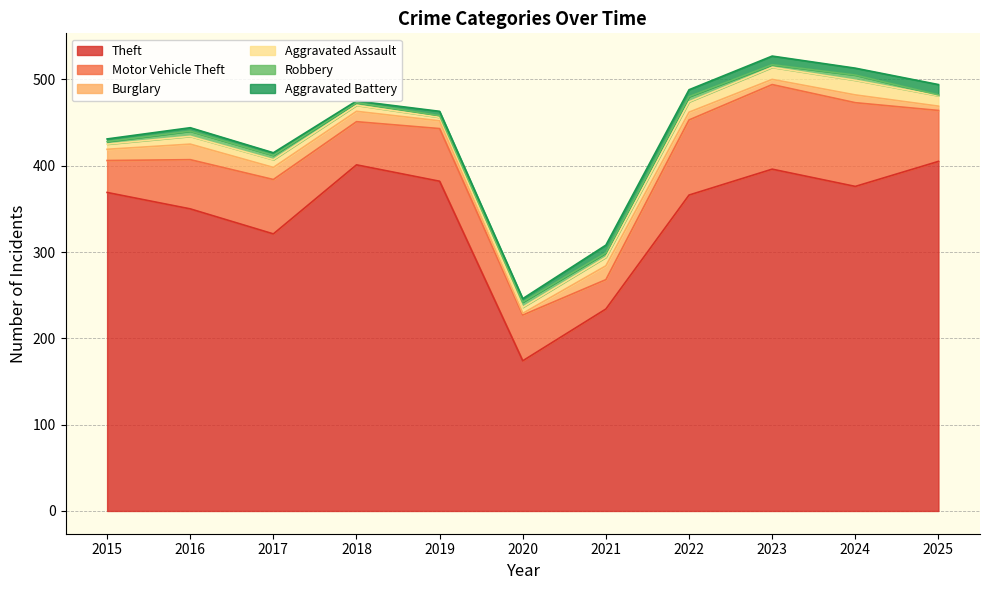

Which series changed the most between 2020 and 2024?

Theft